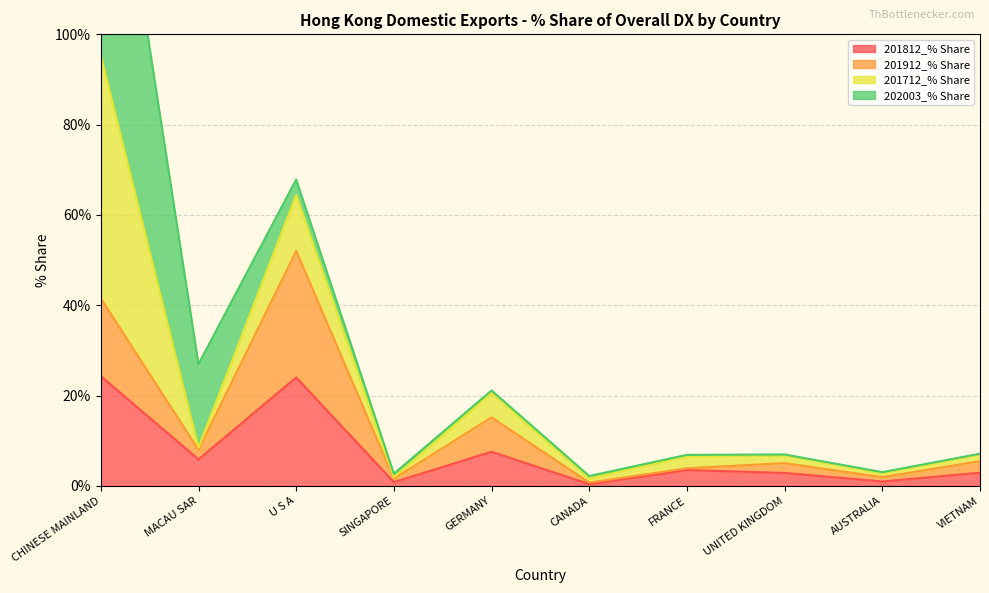

Which series changed the most between MACAU SAR and U S A?

201912_% Share